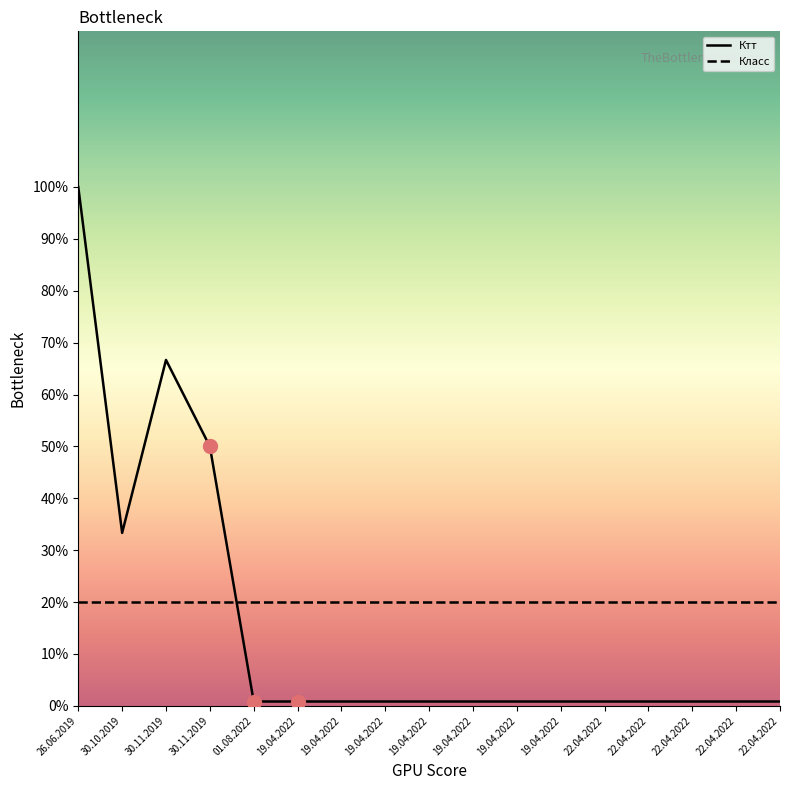

At which category does Ктт reach its first local valley?

30.10.2019